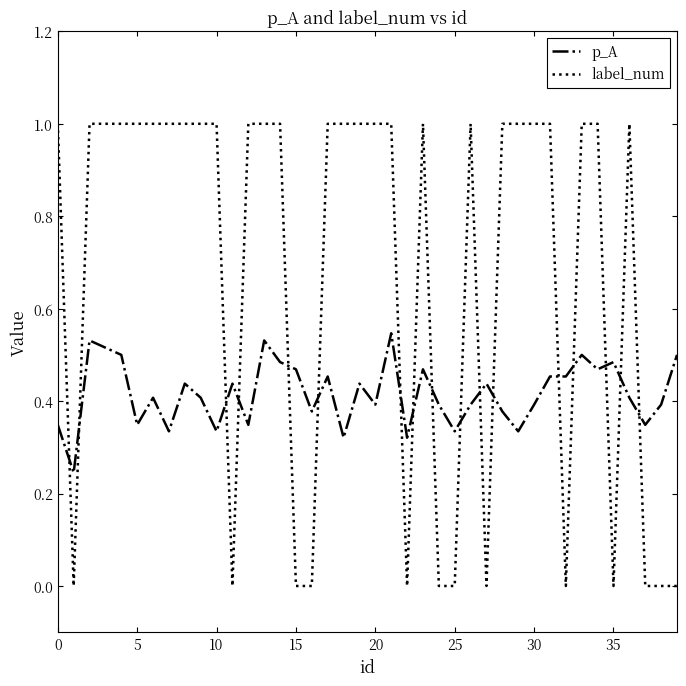

Rank the series by their maximum value, from lowest to highest.

p_A, label_num